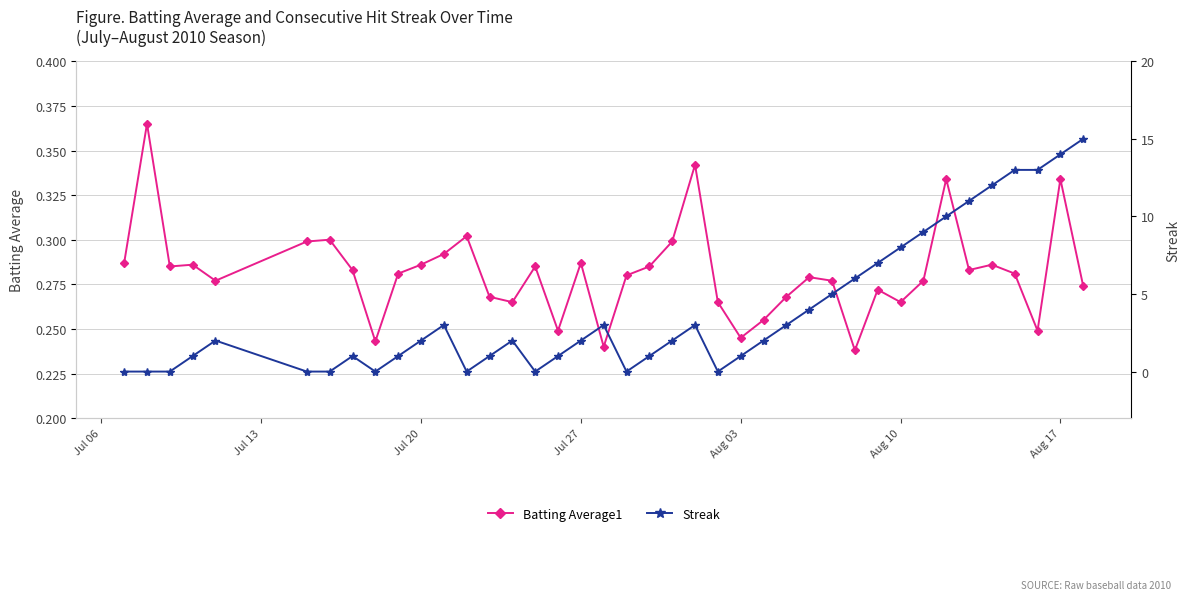

How many intersections are there between Batting Average1 and Streak?

13